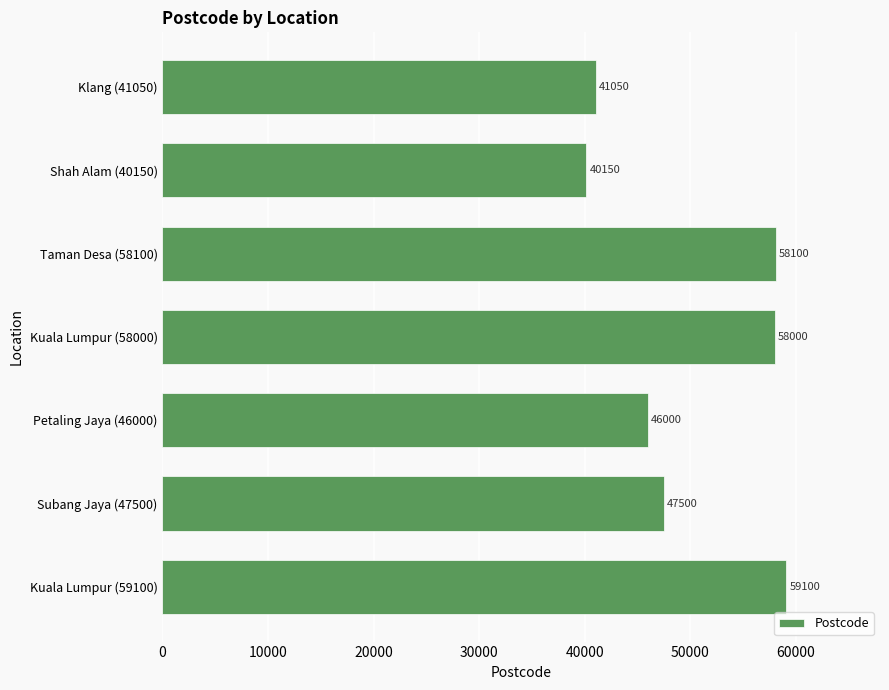

List the labels in order of value, smallest first.

Shah Alam (40150), Klang (41050), Petaling Jaya (46000), Subang Jaya (47500), Kuala Lumpur (58000), Taman Desa (58100), Kuala Lumpur (59100)